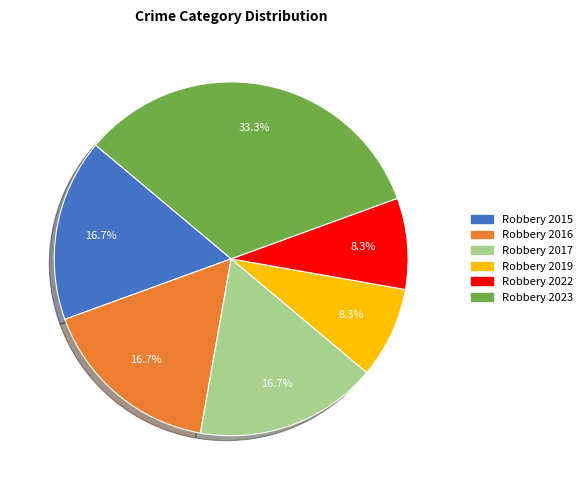

How many slices are in this pie chart?

6